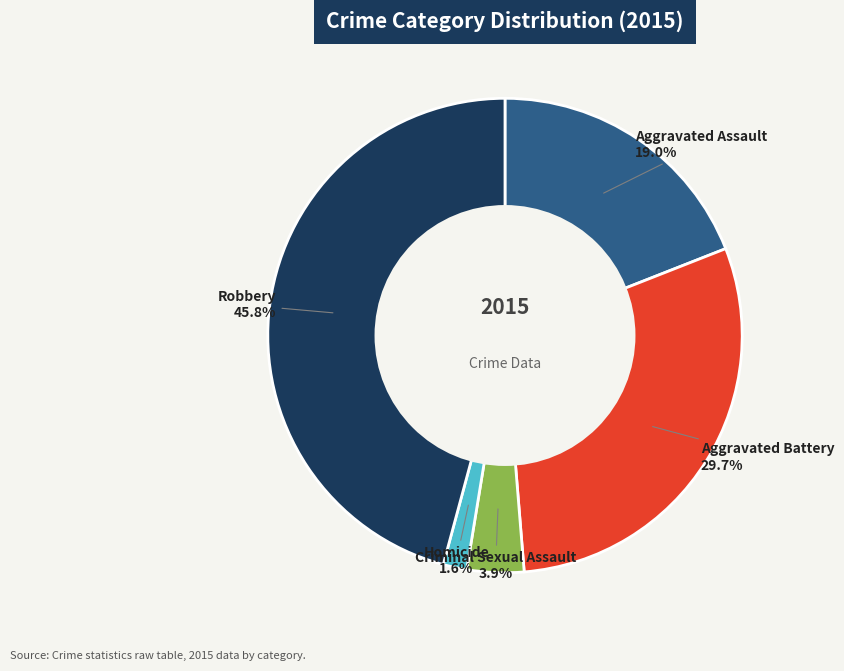

Is there any slice that represents more than half of the pie?

No